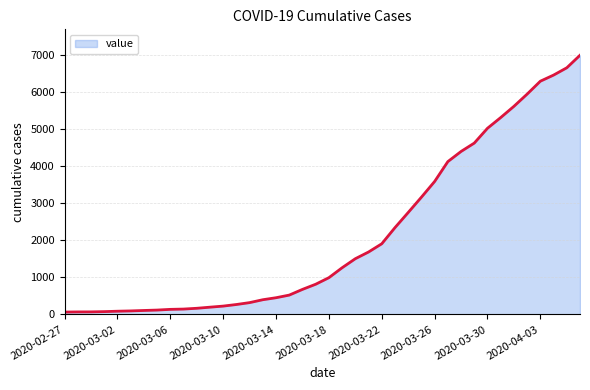

What is the greatest value displayed?

6994